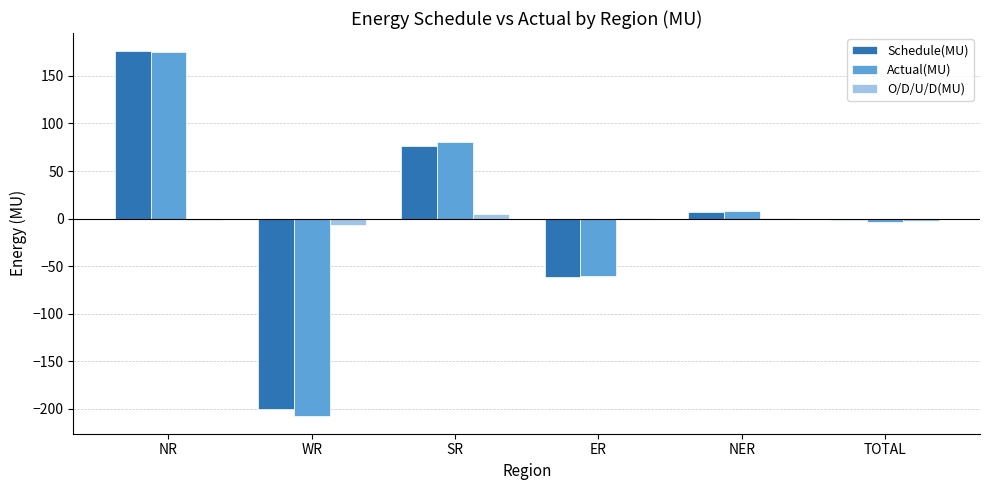

What is the sum of all O/D/U/D(MU) values?

-4.2